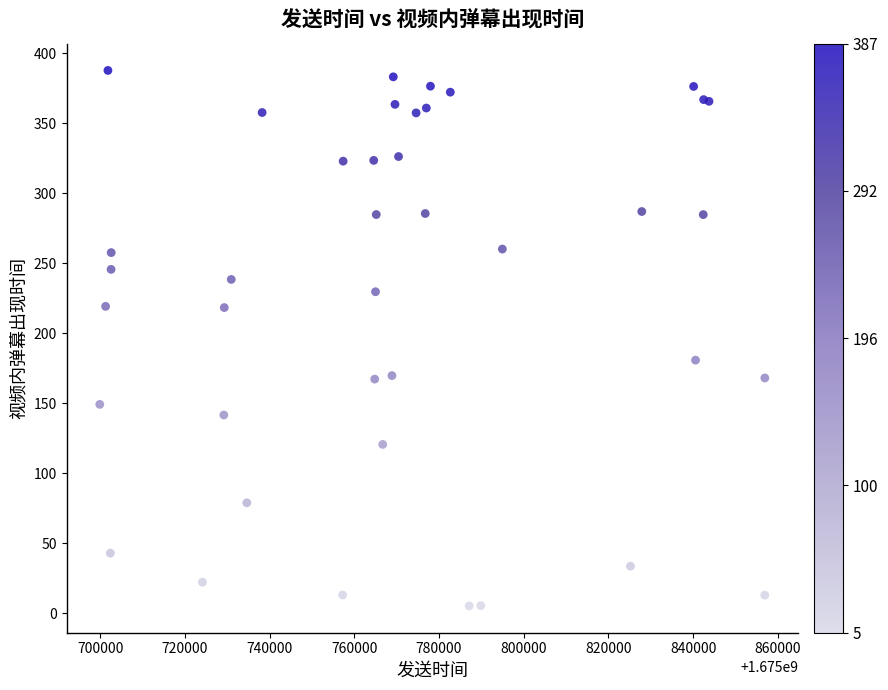

What Y value in the scatter plot is closest to 196?

180.8